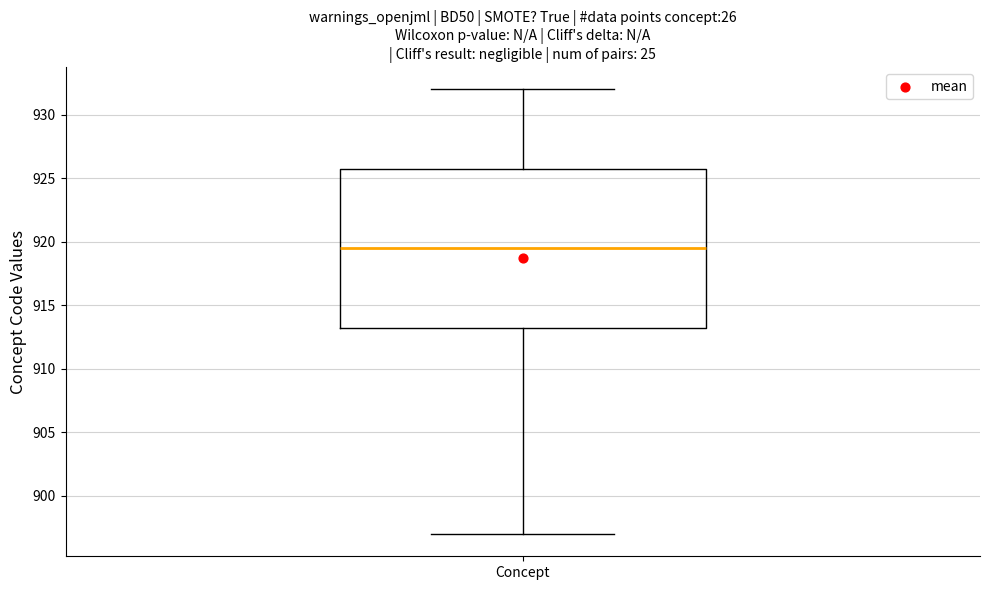

Where is the lower edge of the box for Concept on the y-axis? The values are not printed on the chart, so give them approximately, as read against the axis.

913.5